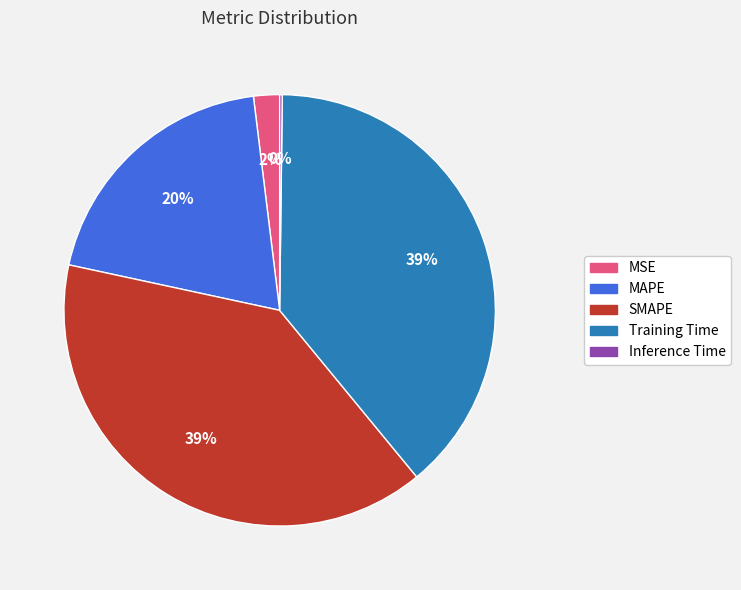

To the nearest percent, what percentage of the pie is MAPE?

20%